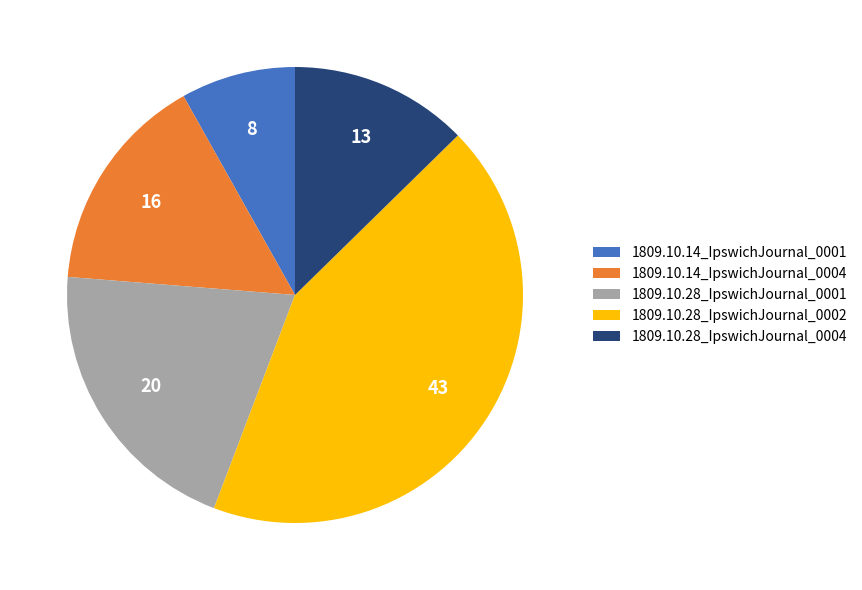

Which has a higher value, 1809.10.28_IpswichJournal_0002 or 1809.10.28_IpswichJournal_0004?

1809.10.28_IpswichJournal_0002